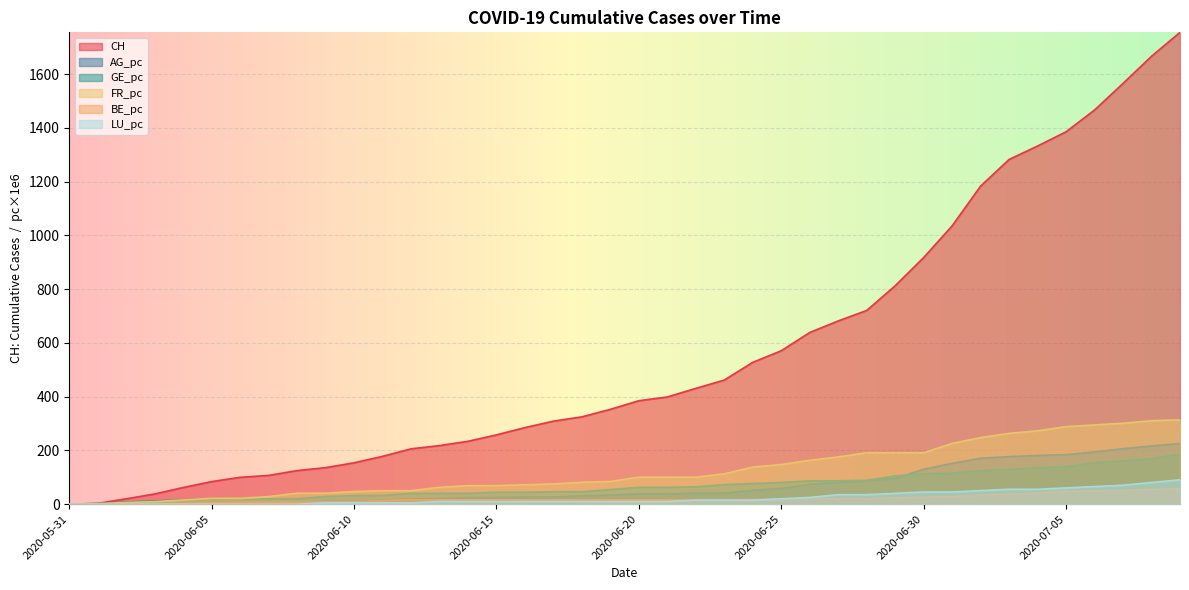

How many positive values does the CH series have?

39